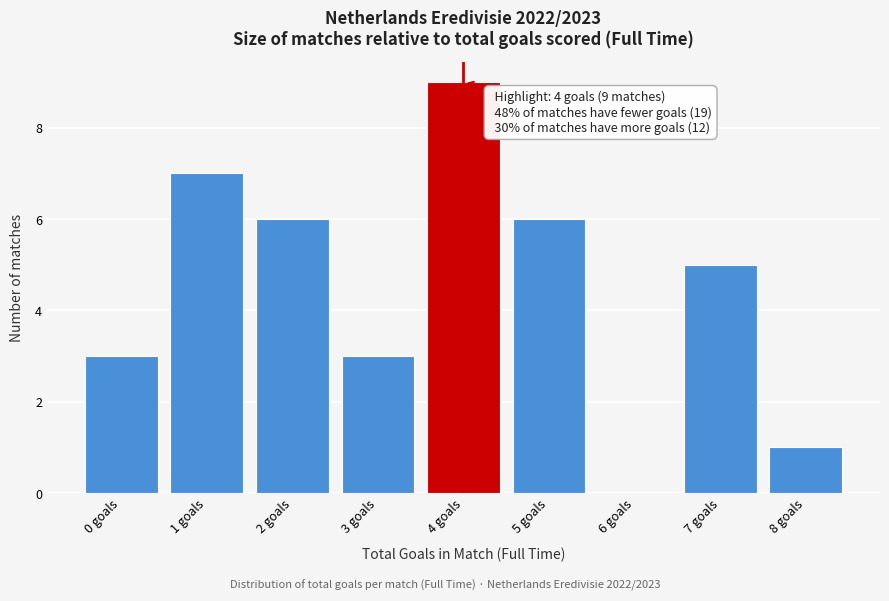

Over which range of the x-axis is the bar tallest?

3.5 to 4.5